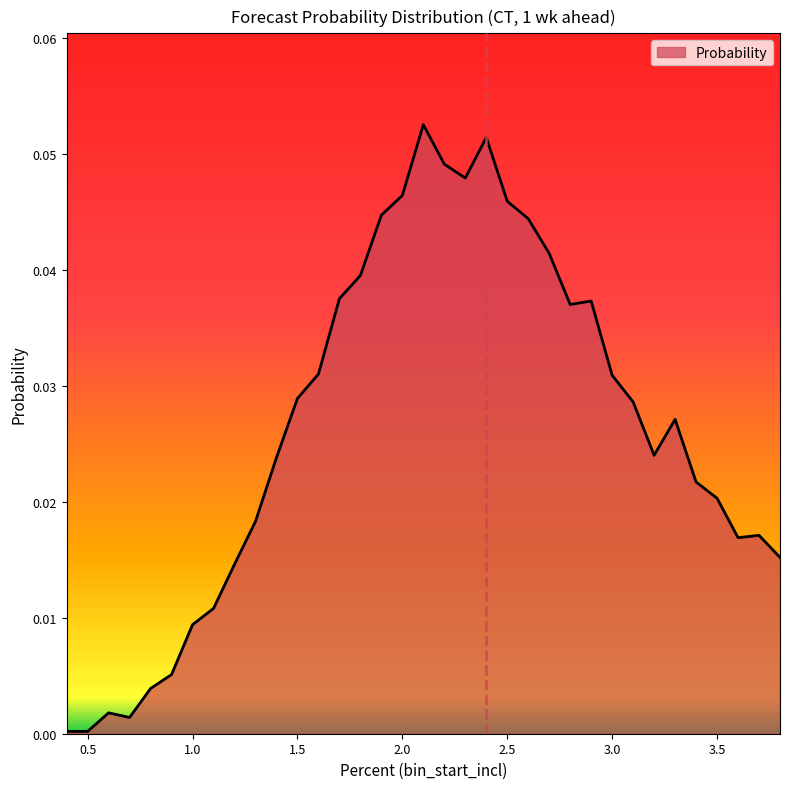

Where is the first local maximum?

0.6